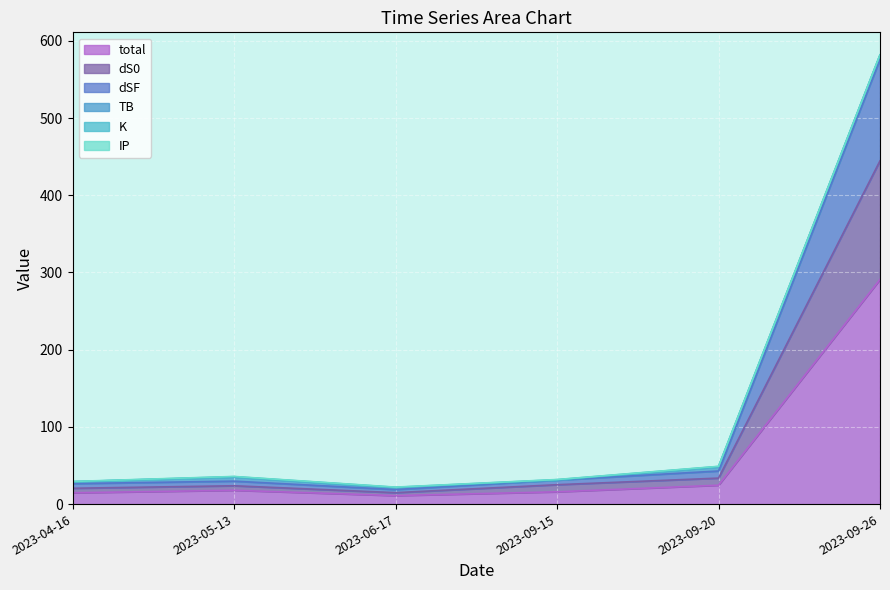

What is the maximum value for total?

291.0